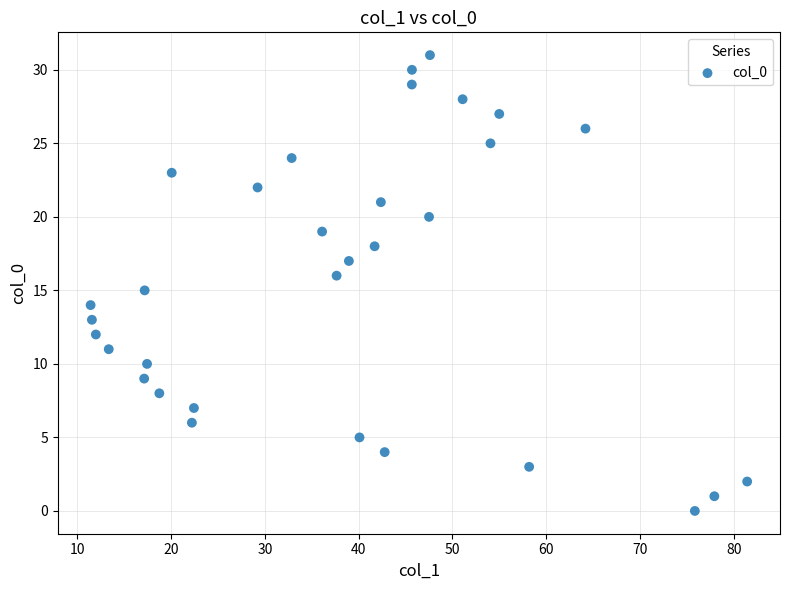

What is the range of Y values (max minus min)?

31